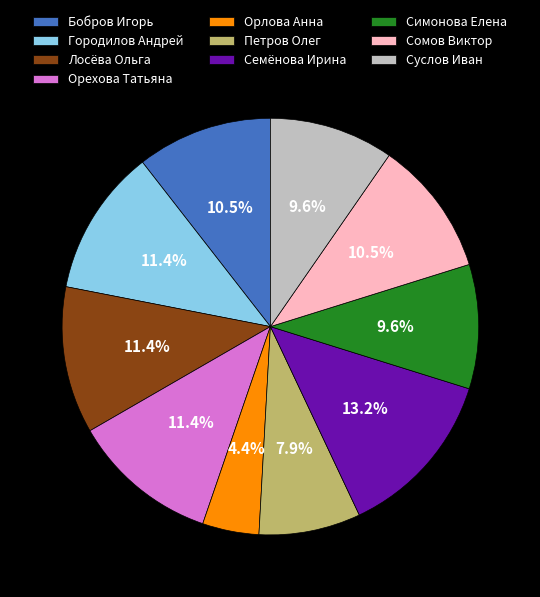

Approximately how many times larger is the value at Орехова Татьяна compared to Бобров Игорь?

1.1